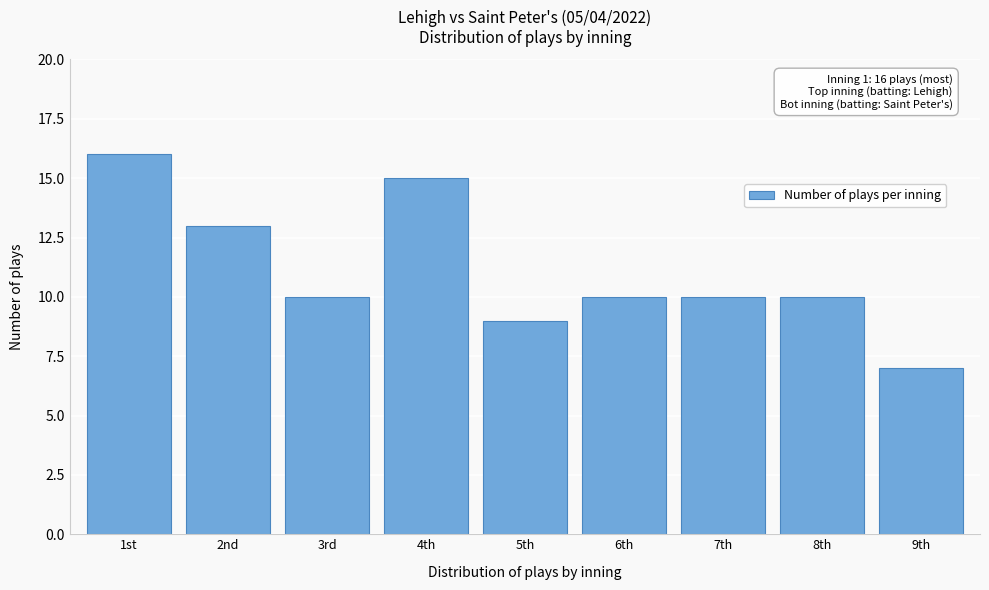

Reading left to right, transcribe all the data shown in this chart.

1st=16	2nd=13	3rd=10	4th=15	5th=9	6th=10	7th=10	8th=10	9th=7